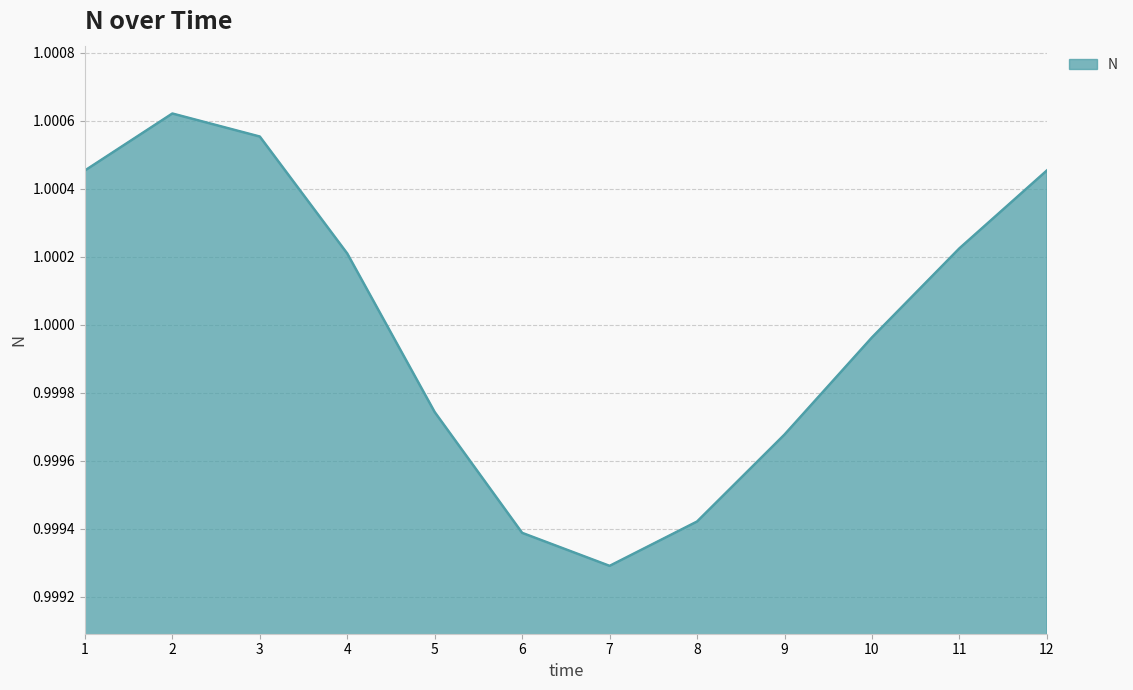

What is the sum of the values at 1 and 6?

2.0